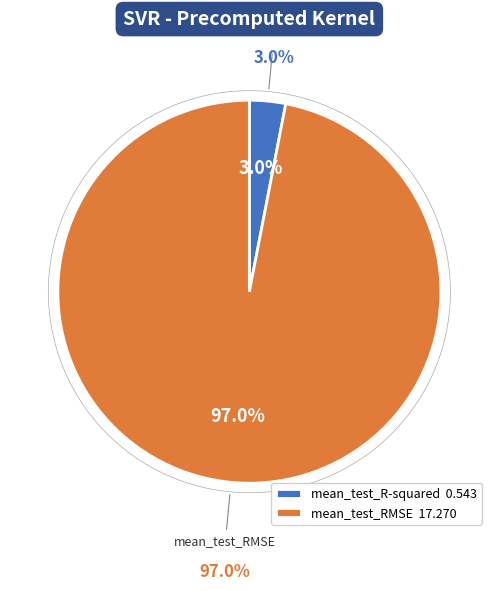

True or false: mean_test_R-squared accounts for 1% of the total.

False